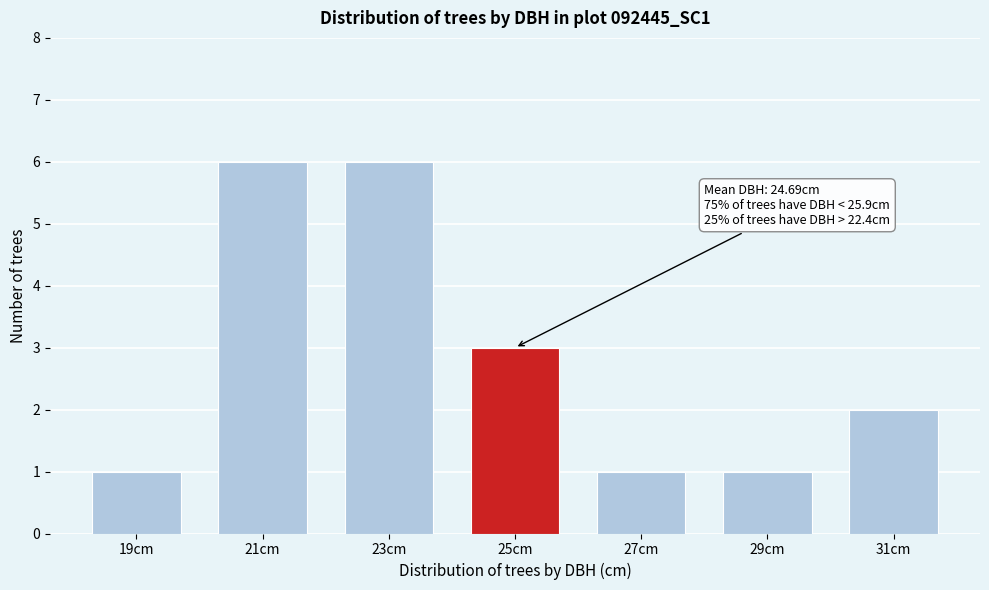

Reading left to right, extract all data points from this chart.

19cm=1	21cm=6	23cm=6	25cm=3	27cm=1	29cm=1	31cm=2